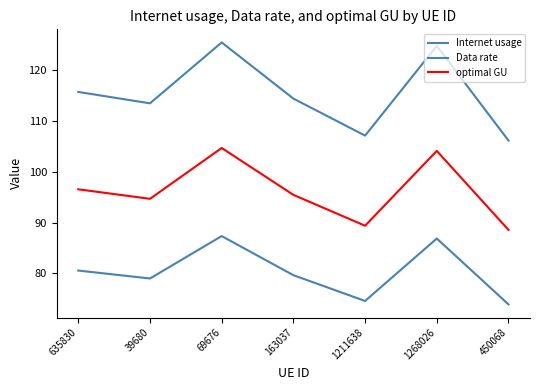

Reading left to right, what are all the values shown in this chart?

Internet usage: 115.7	113.5	125.4	114.4	107.1	124.7	106.1
Data rate: 80.6	79.0	87.4	79.7	74.6	86.9	73.9
optimal GU: 96.6	94.7	104.7	95.5	89.4	104.1	88.6